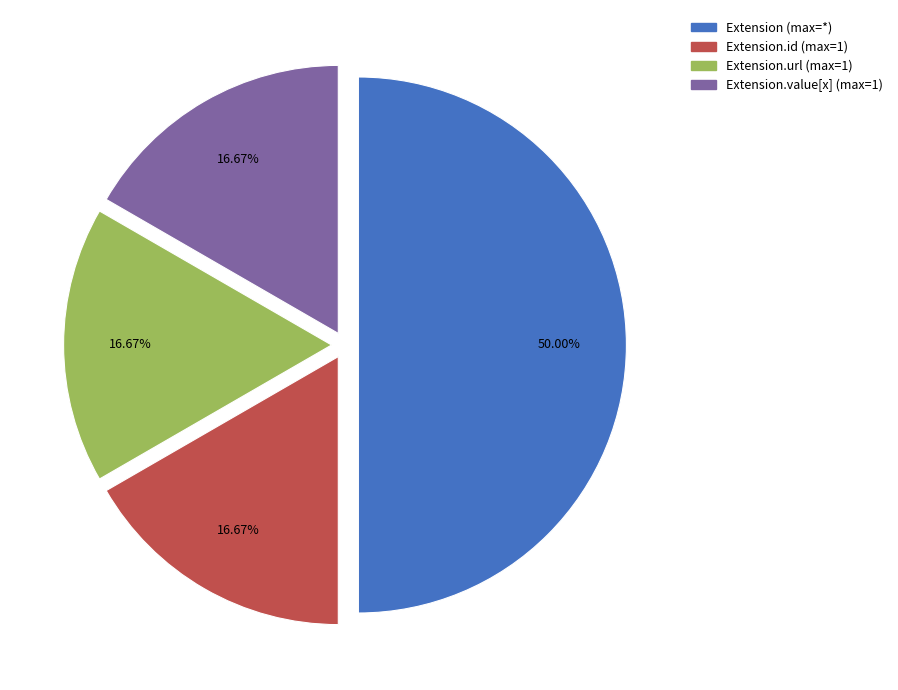

How many segments does this pie chart have?

4